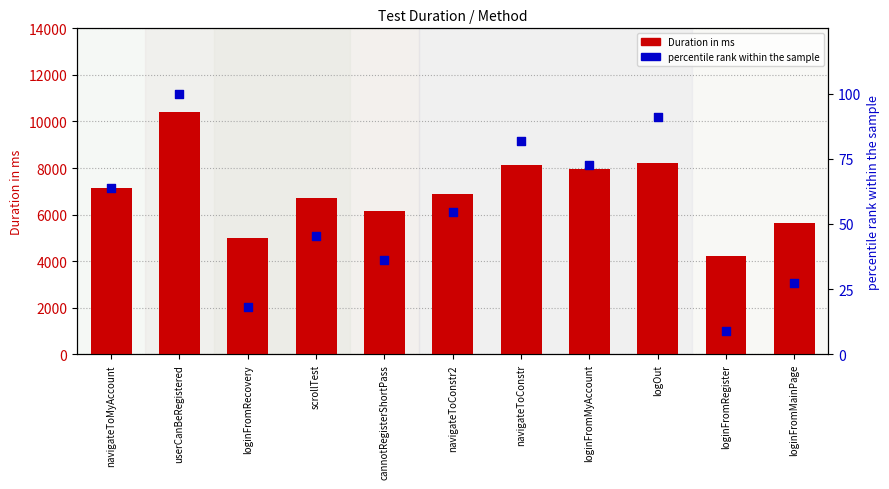

What are all the series names shown in the legend?

Duration in ms, percentile rank within the sample